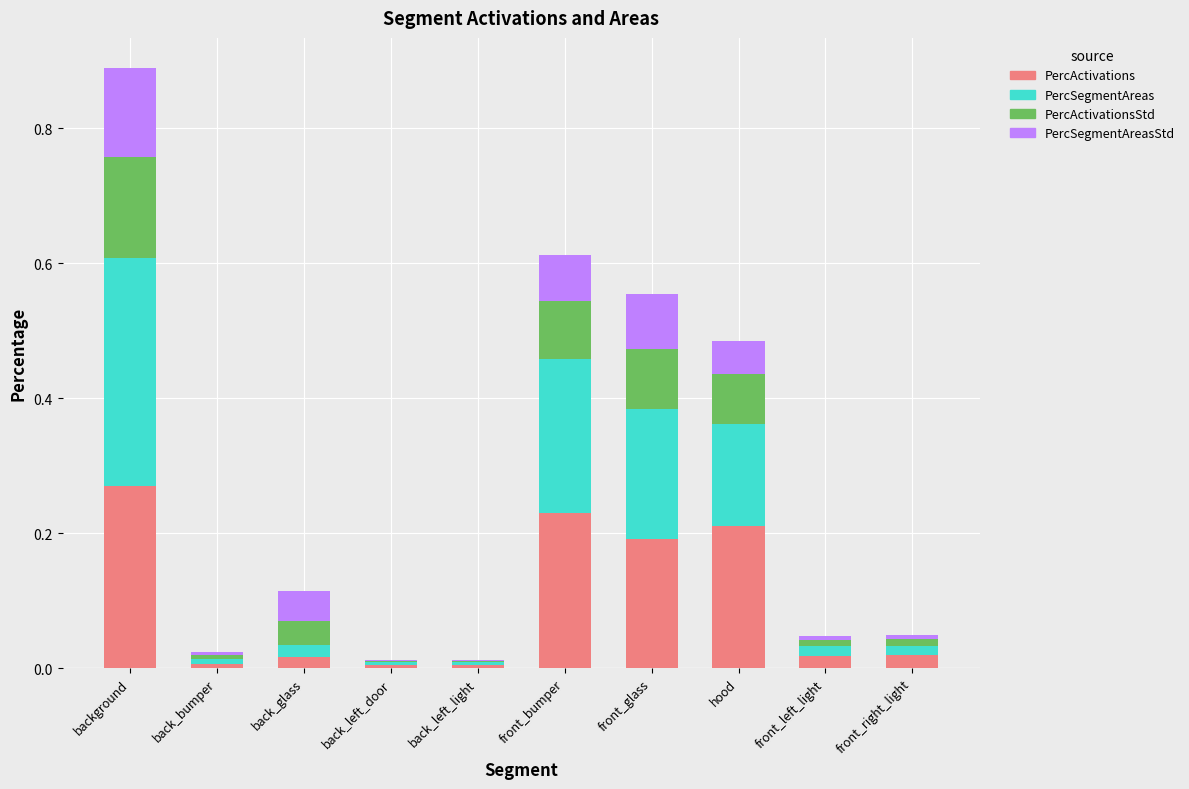

Count the number of data series in this chart.

4